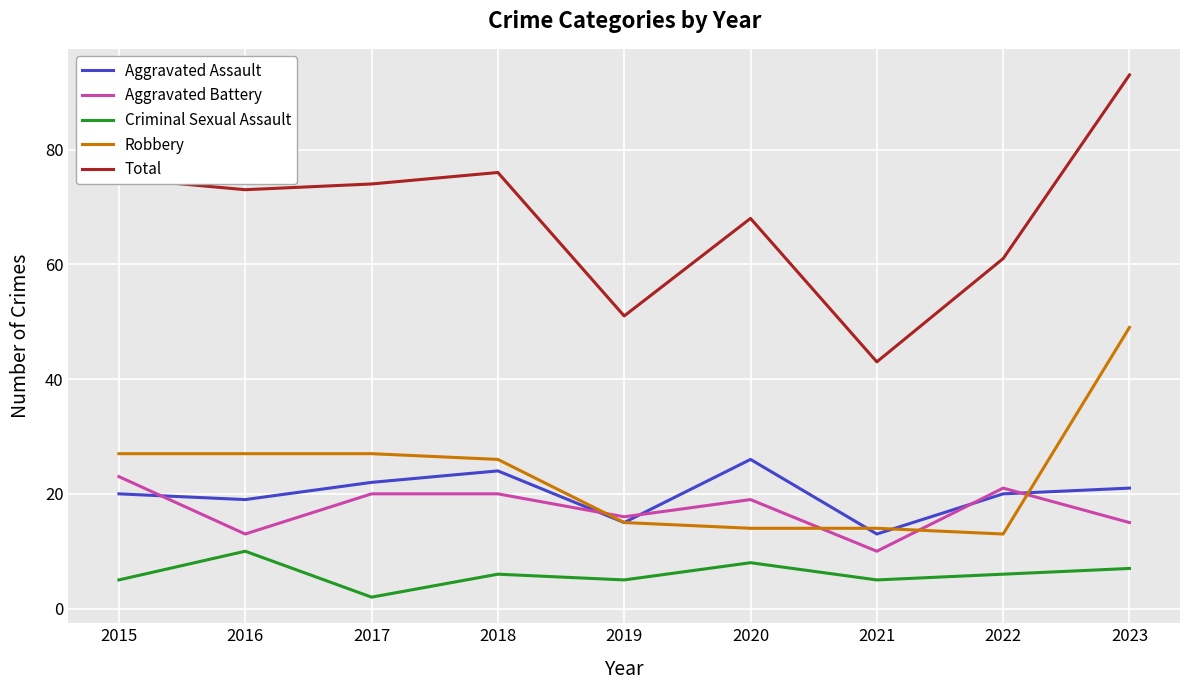

At which category does Criminal Sexual Assault reach its first local valley?

2017